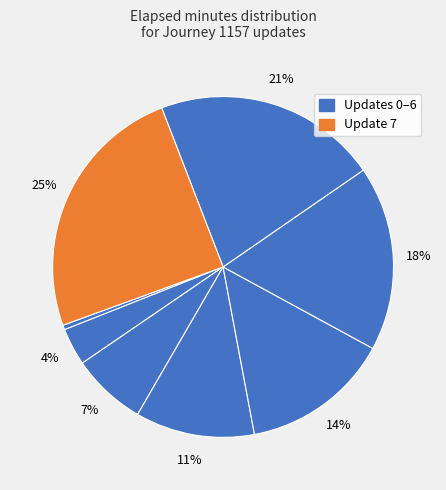

How many slices are in this pie chart?

8